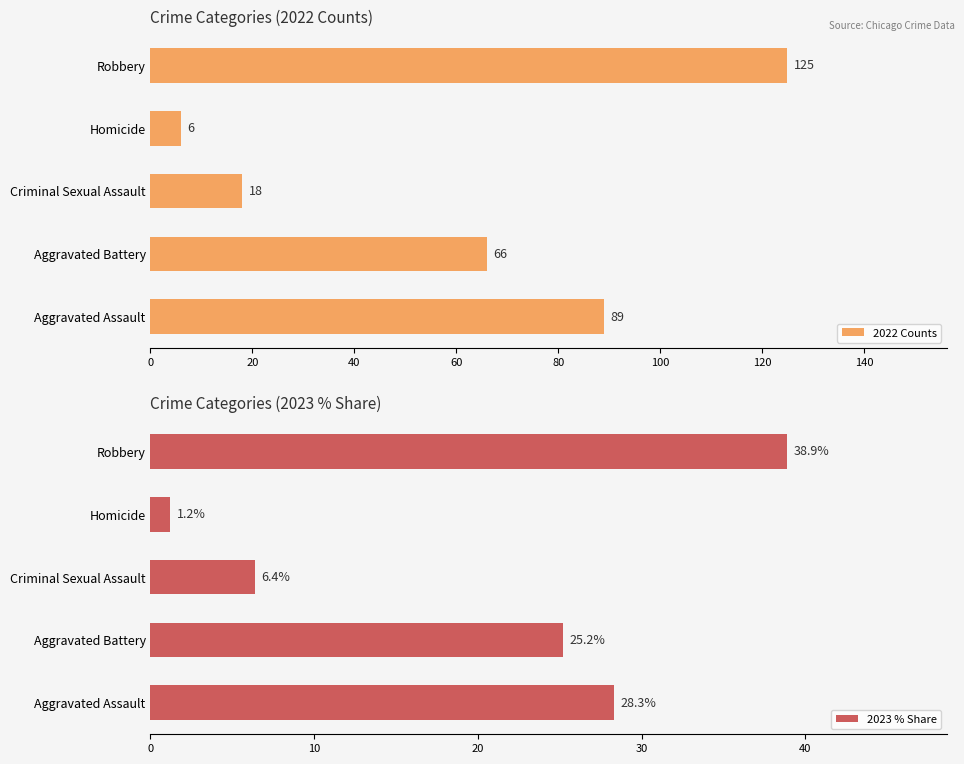

List the series in order of their overall mean, lowest first.

2023 % Share, 2022 Counts